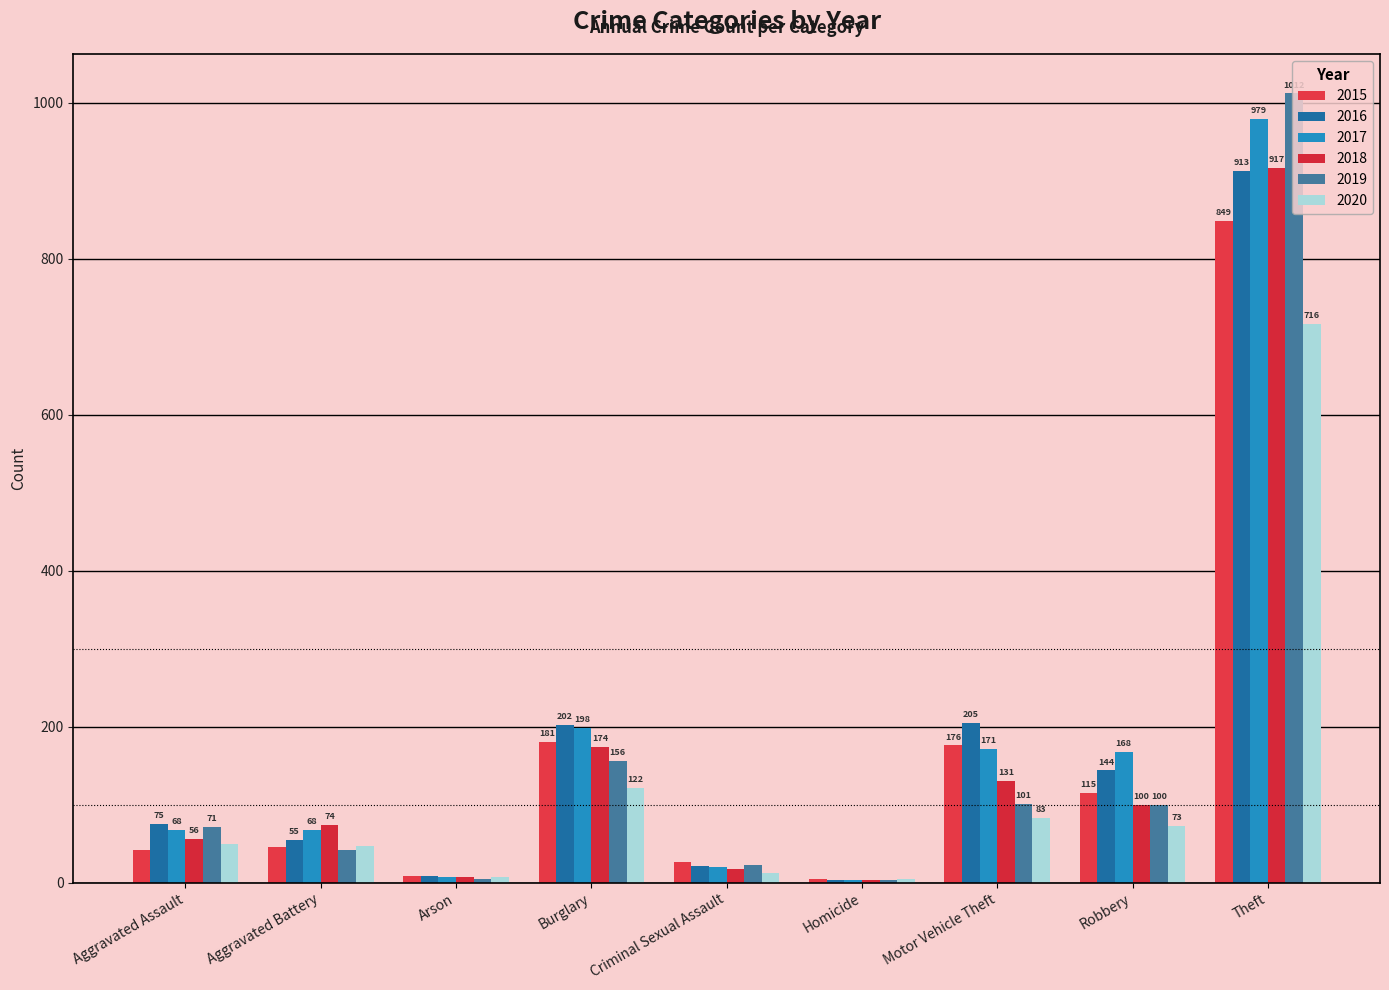

What is the minimum value for 2018?

3